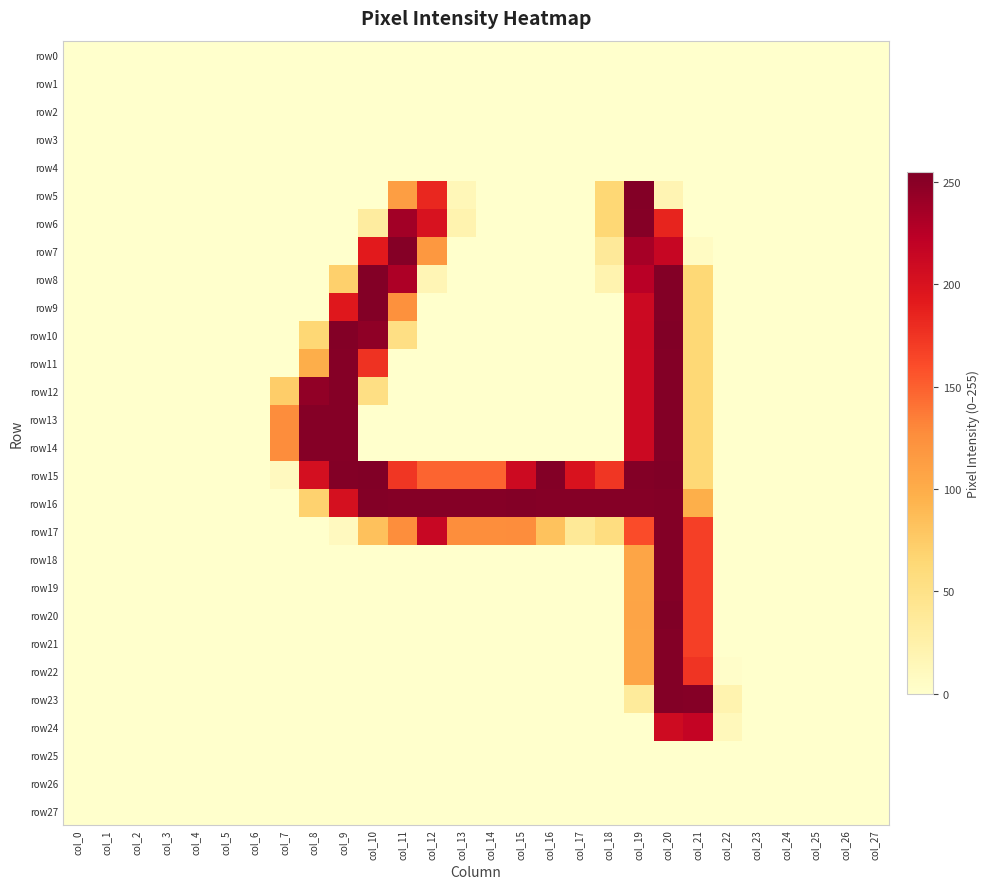

Which label corresponds to the largest value in the chart?

col_20